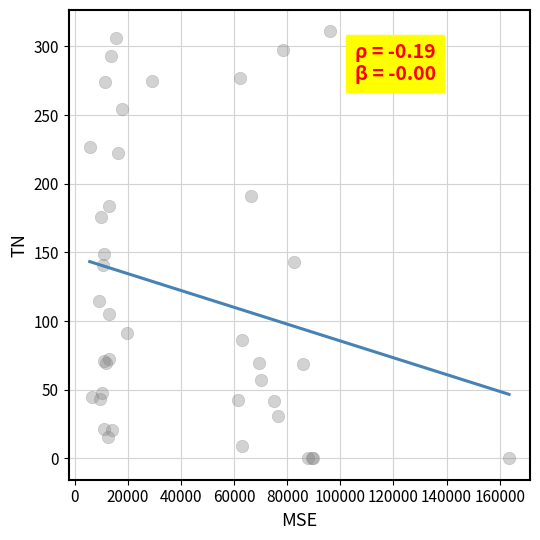

What Y value in the scatter plot is closest to 155?

148.6